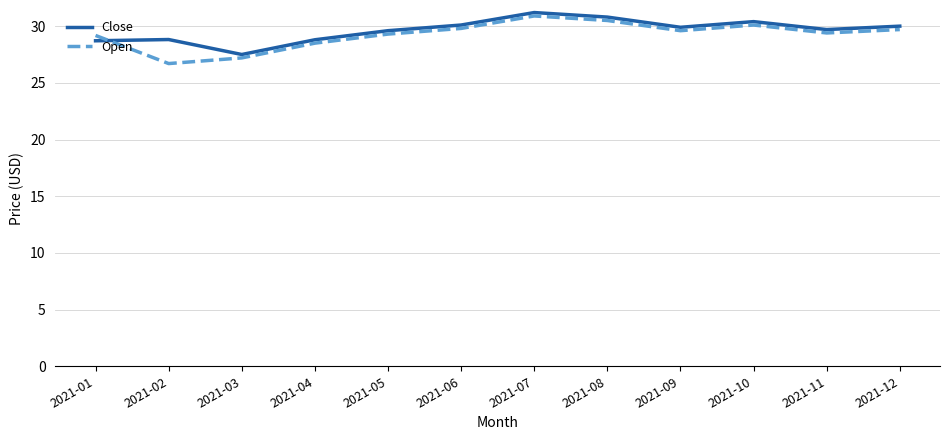

True or false: Open has a value of 26.7 at 2021-02.

True